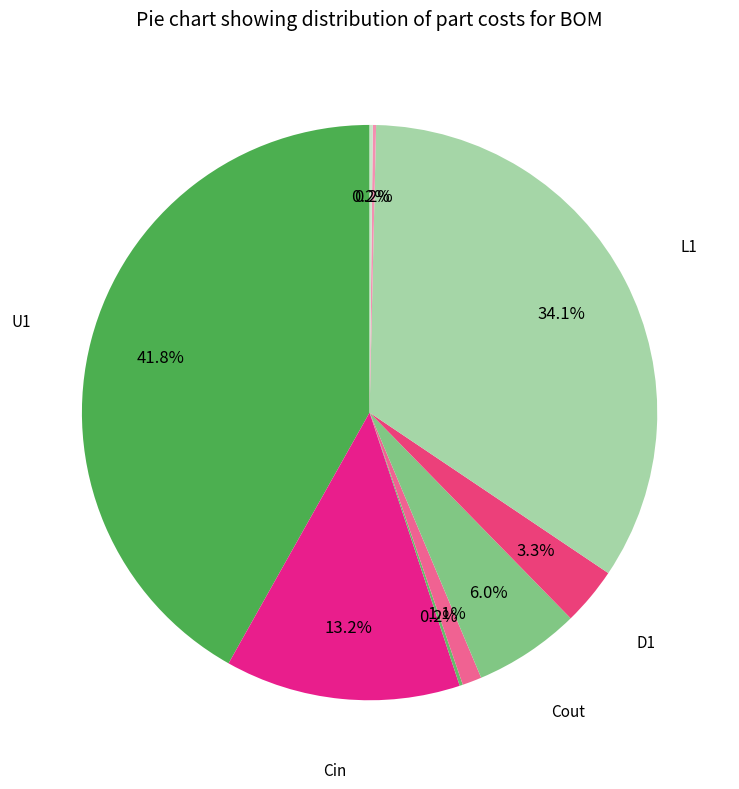

How many slices are in this pie chart?

9